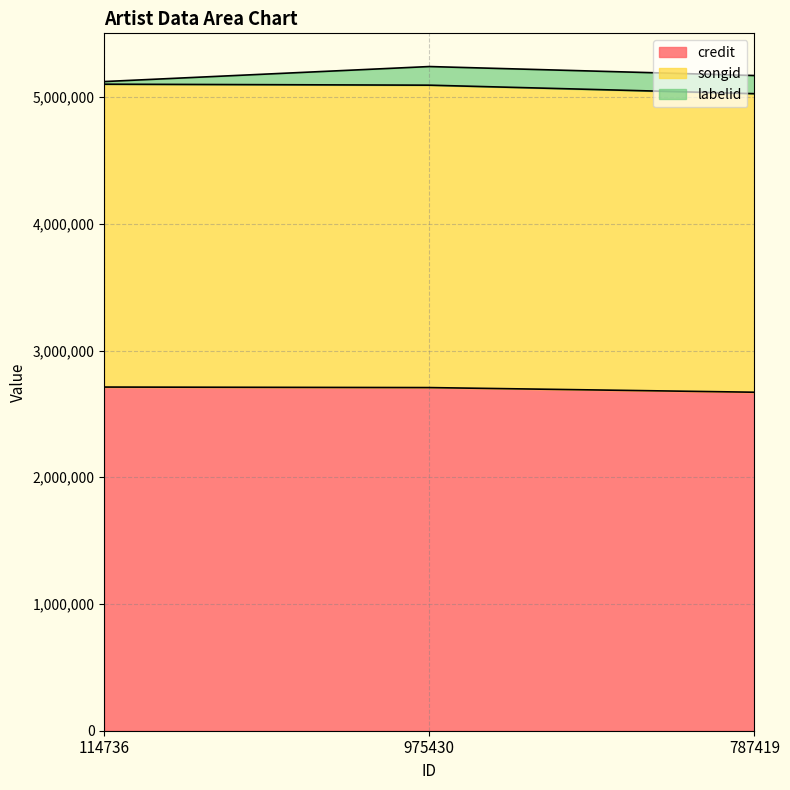

What is the maximum value for credit?

2711845